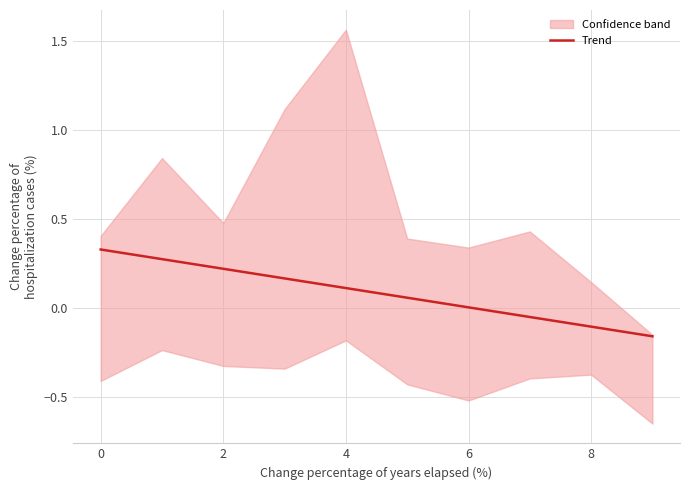

How many values are above zero?

7